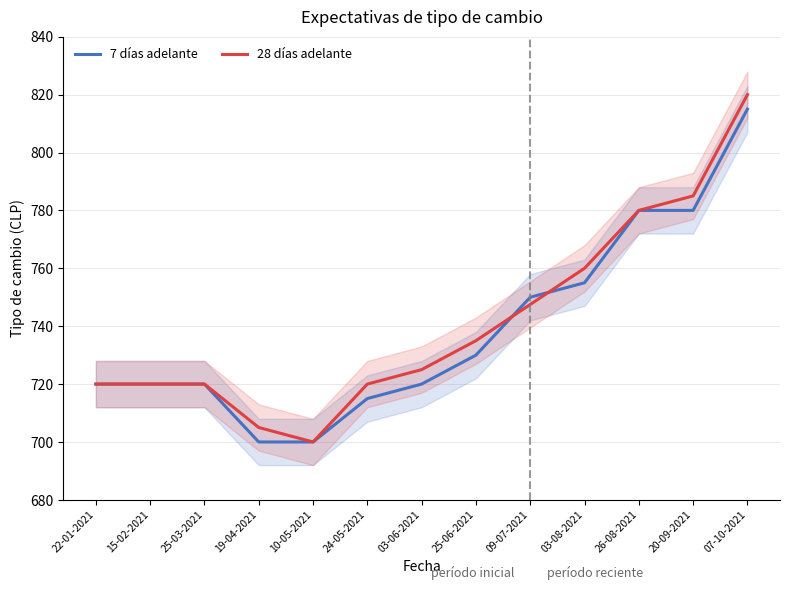

What is the difference between the maximum and second lowest values in the 28 días adelante series?

115.0